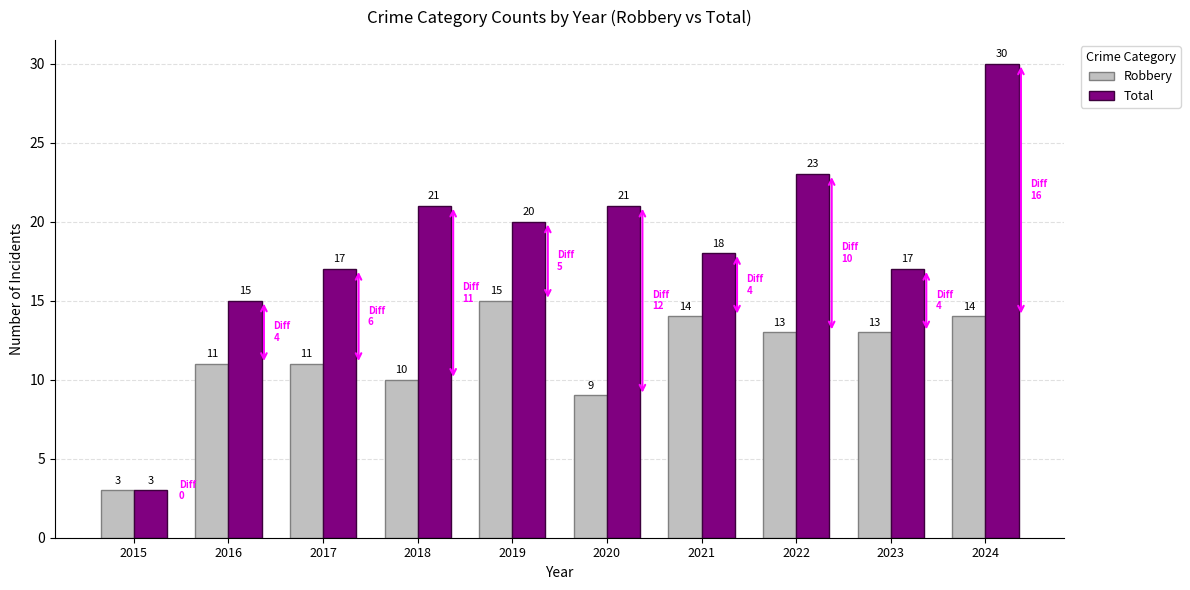

How many groups of bars are there?

10